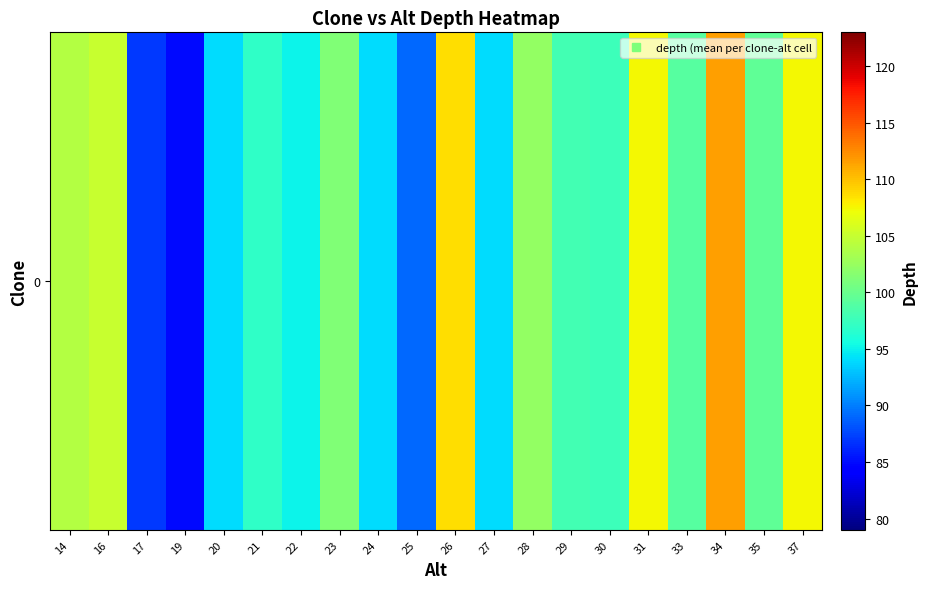

Between 24 and 26, which is larger?

26